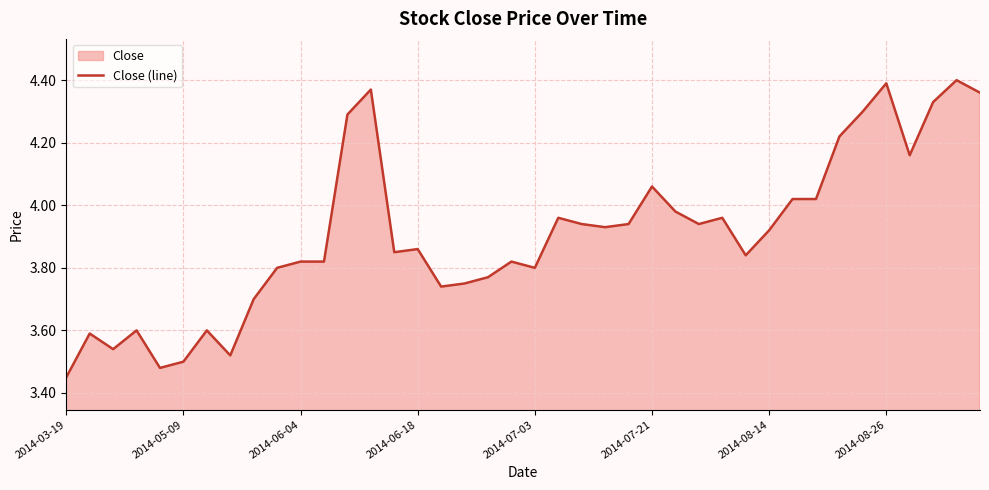

How many lines are shown in the chart?

1